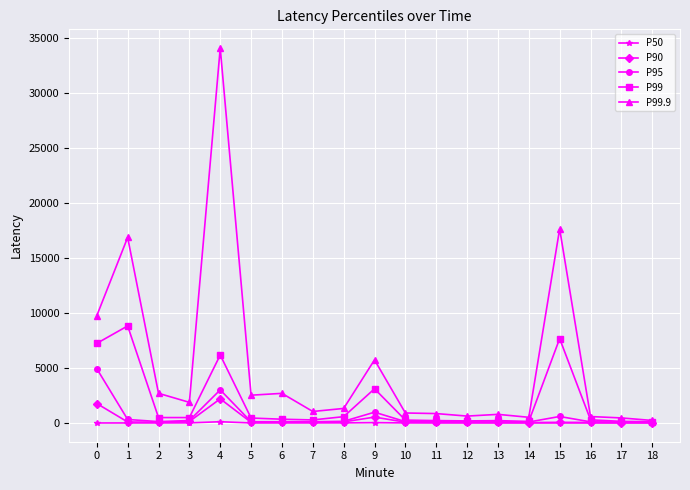

How many lines are shown in the chart?

5